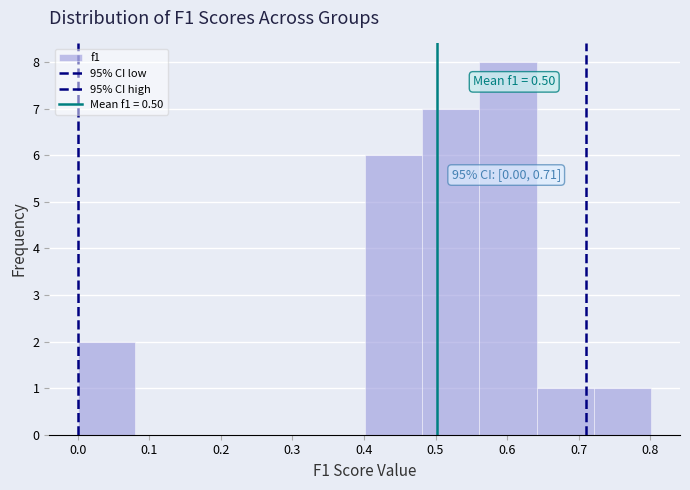

Which range on the x-axis has the tallest bar?

0.56 to 0.64